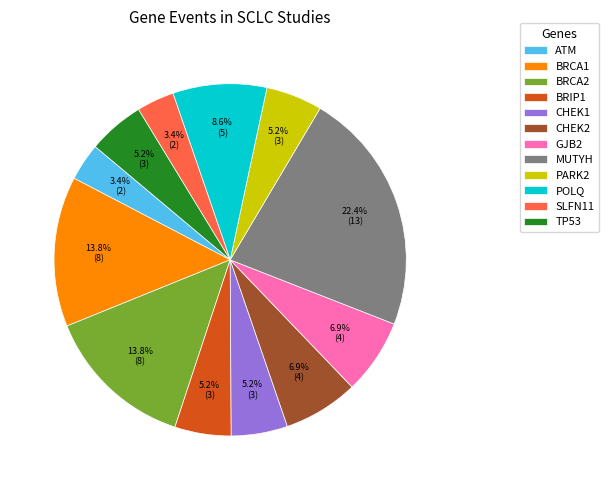

Approximately how many times larger is the value at CHEK2 compared to BRCA2?

0.5